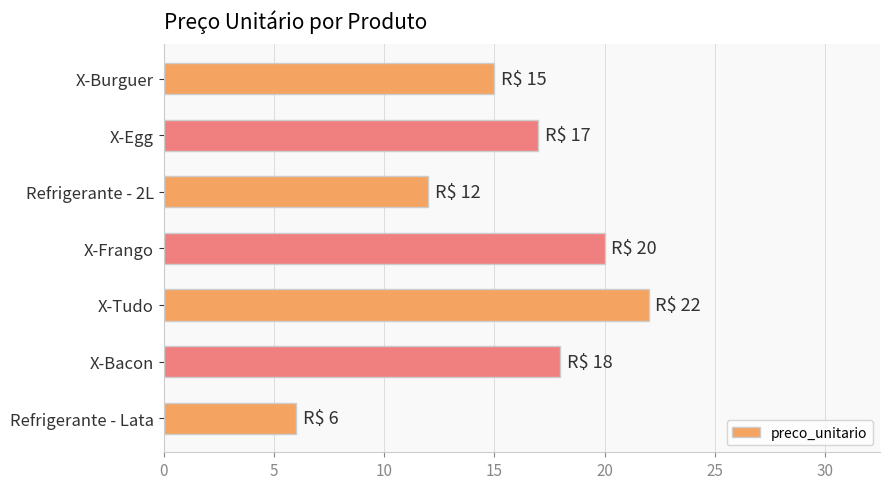

Rank the categories by value from highest to lowest.

X-Tudo, X-Frango, X-Bacon, X-Egg, X-Burguer, Refrigerante - 2L, Refrigerante - Lata